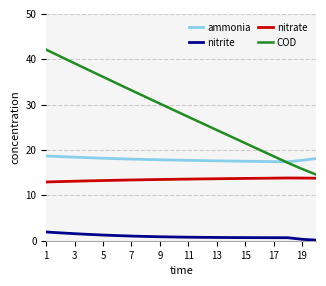

List the series in order of their peak value, highest first.

COD, ammonia, nitrate, nitrite